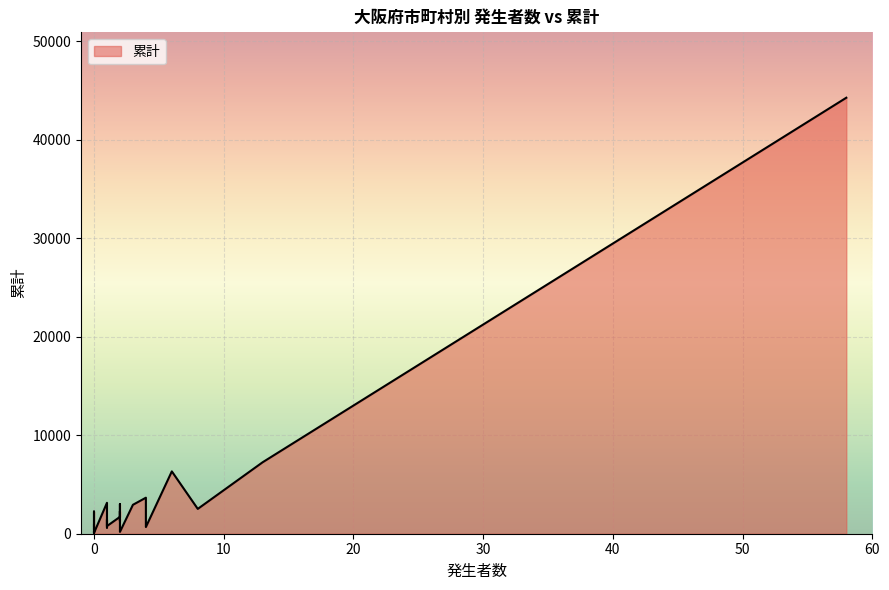

True or false: there are more than 0 points higher than both neighbors.

True